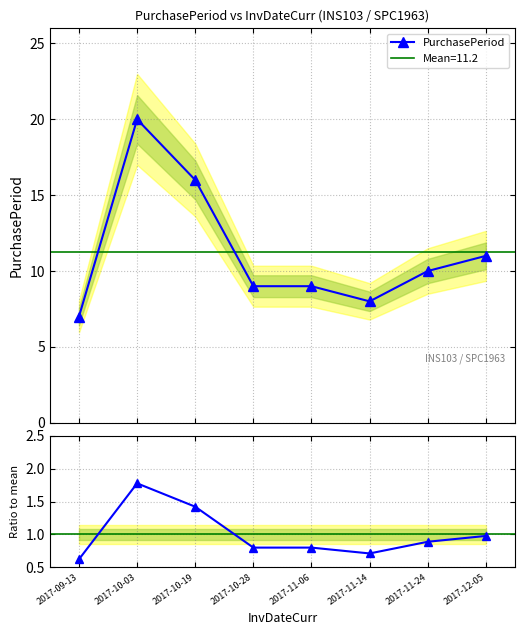

At which category is the sum across all series the highest?

2017-10-03